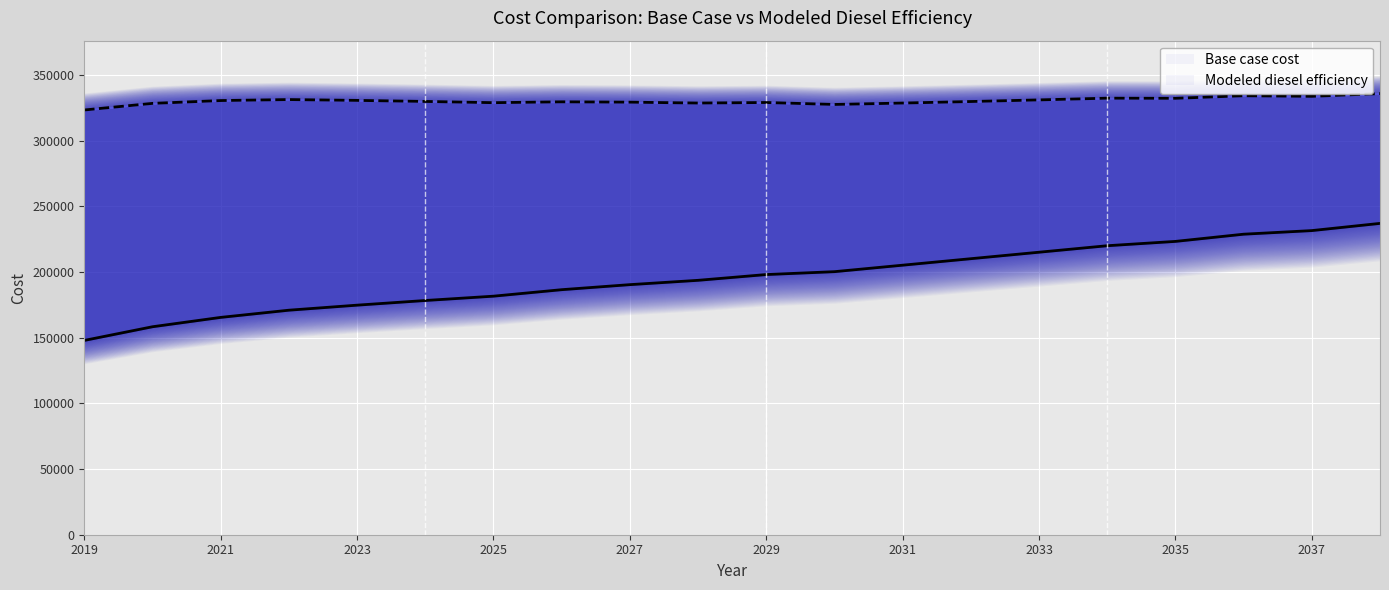

Is it true that Base case cost equals 231606.5 at 2037?

True